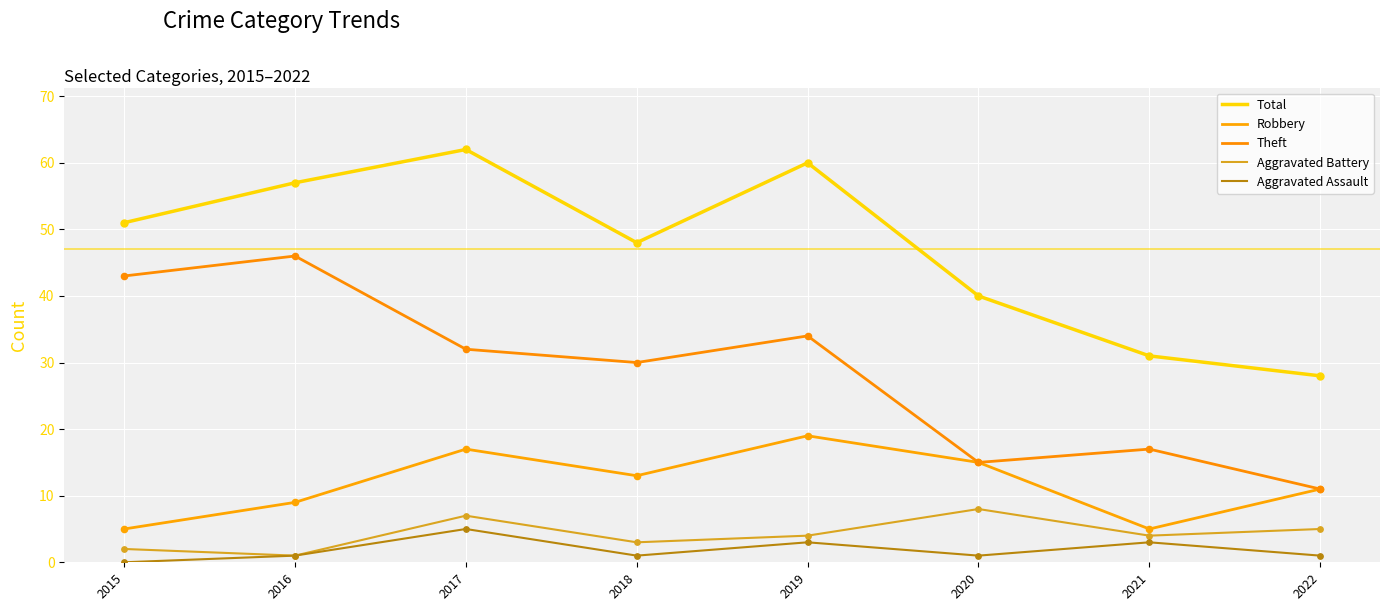

At how many categories does at least one series exceed 45?

5